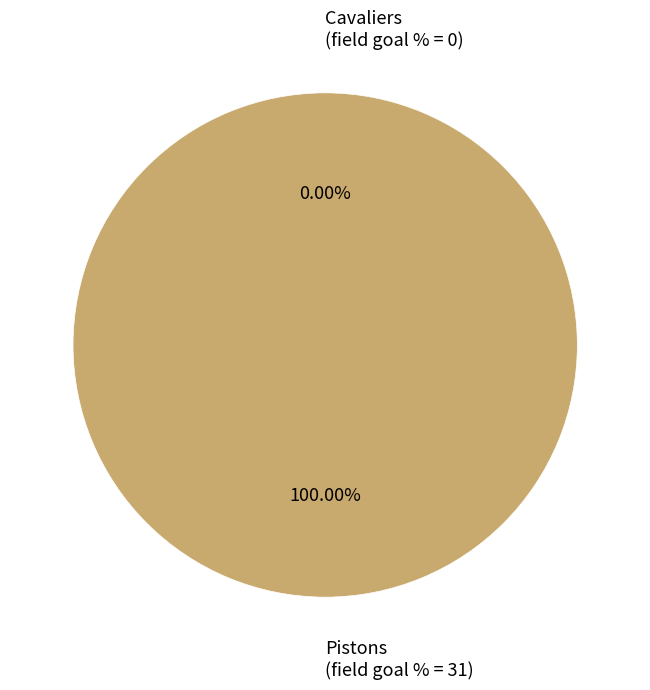

Is there any slice that represents more than half of the pie?

Yes